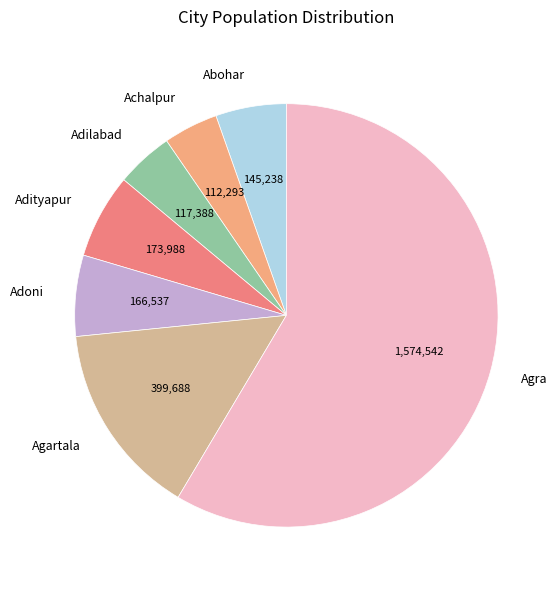

Does any single category account for the majority?

Yes